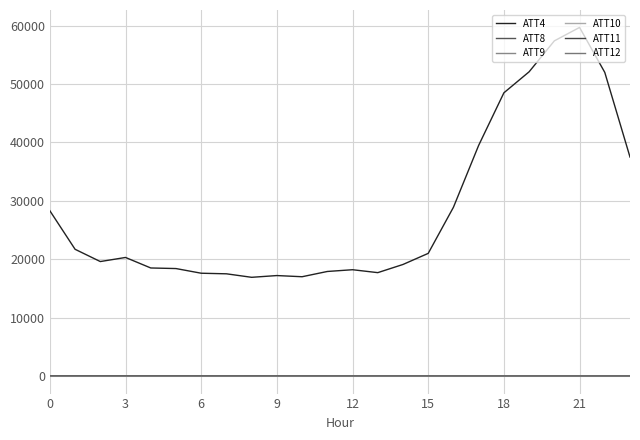

Where is ATT4 nearest to the value 38300?

23